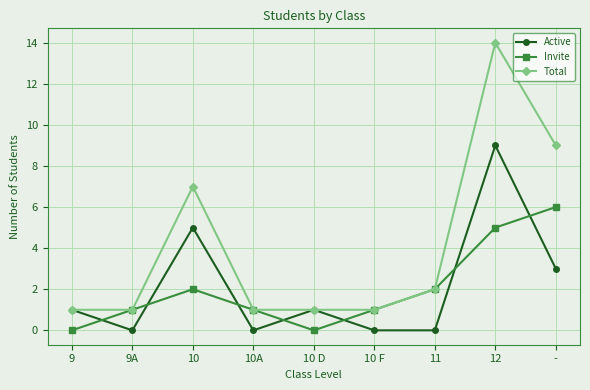

The Active series shows 1 at 9. True or false?

True